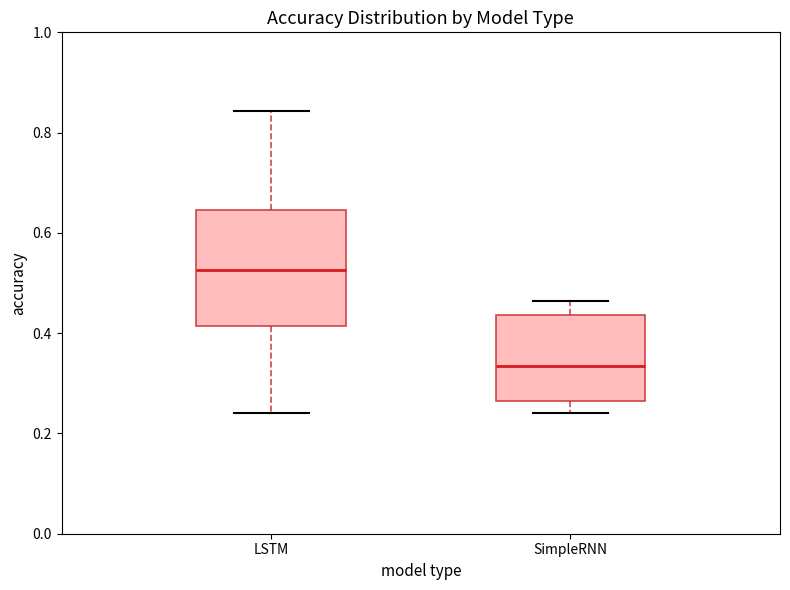

Reading left to right, read every box against the y-axis: the position of its median line, the range the box covers, and the ends of its whiskers. The values are not printed on the chart, so give them approximately, as read against the axis.

LSTM: median 0.52, box 0.42 to 0.64, whiskers 0.24 to 0.84
SimpleRNN: median 0.34, box 0.26 to 0.44, whiskers 0.24 to 0.46